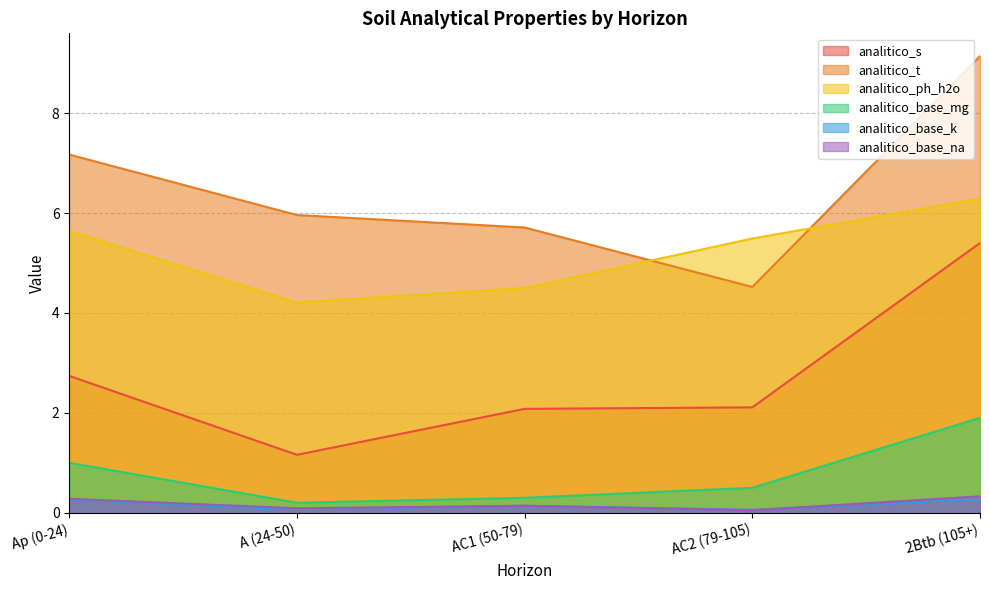

Which series ends up on top after the final intersection of analitico_base_na and analitico_base_k?

analitico_base_na